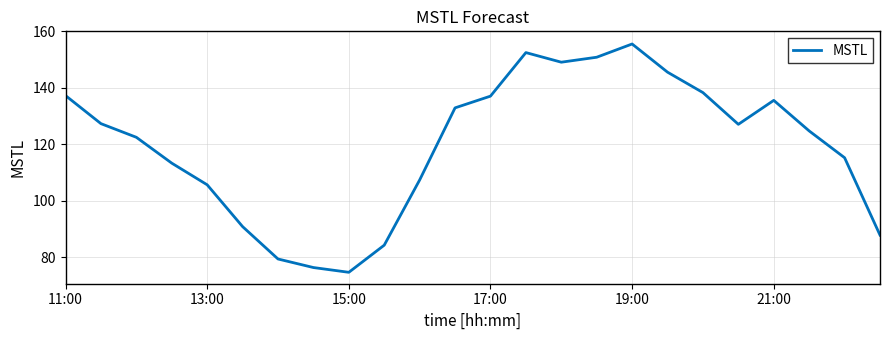

What is the greatest value displayed?

155.5